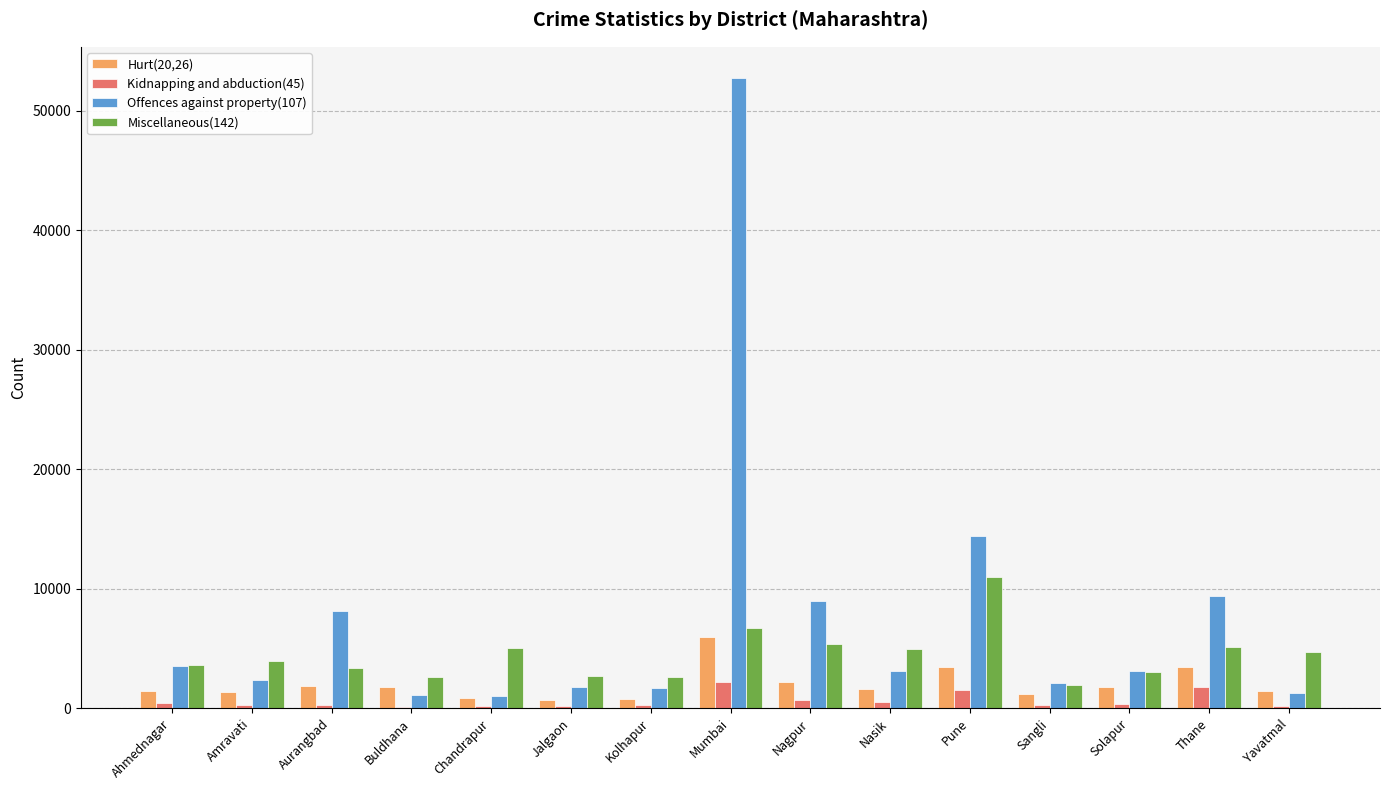

How many series are shown in this chart?

4